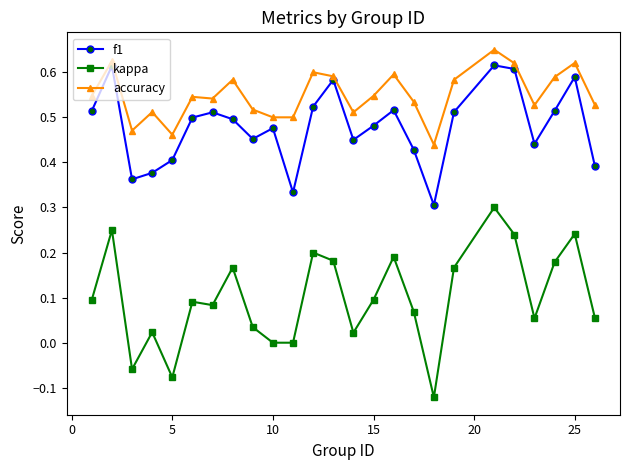

Rank the series by their average value, from lowest to highest.

kappa, f1, accuracy